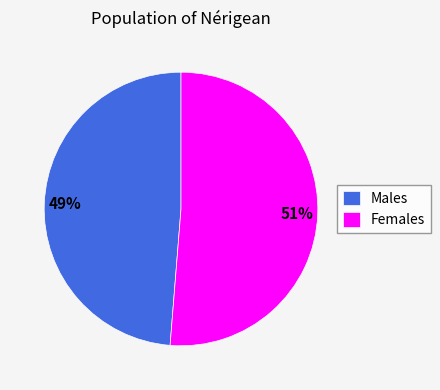

To the nearest percent, what is the average slice percentage?

50%